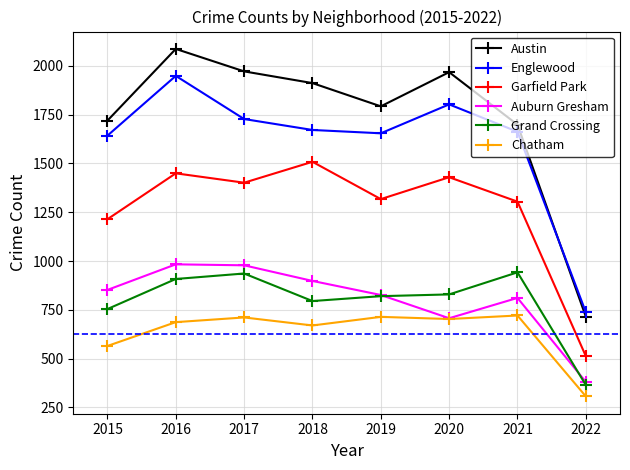

Is the value of Grand Crossing at 2020 greater than the value of Garfield Park at 2020?

No